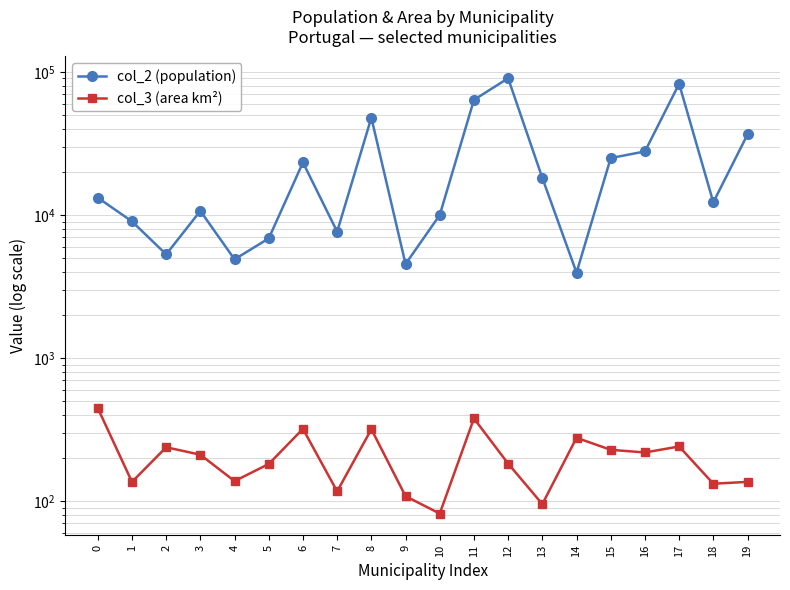

Reading left to right, transcribe all the data shown in this chart.

col_2 (population): 13227.0	9023.0	5311.0	10685.0	4901.0	6865.0	23307.0	7650.0	47898.0	4545.0	9995.0	63811.0	90347.0	18168.0	3957.0	25018.0	27821.0	82611.0	12273.0	36556.0
col_3 (area km²): 447.6	136.4	238.3	211.3	138.2	182.1	320.3	117.1	318.6	108.5	82.0	378.9	183.2	95.4	277.5	228.7	219.1	241.3	132.5	136.5